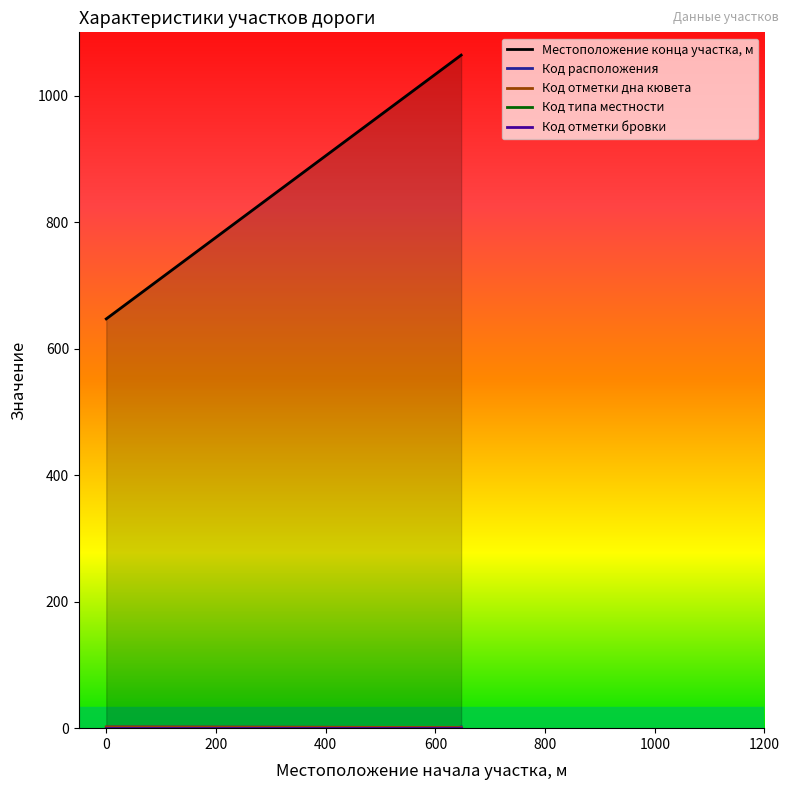

At which label does Код отметки дна кювета reach its minimum?

647